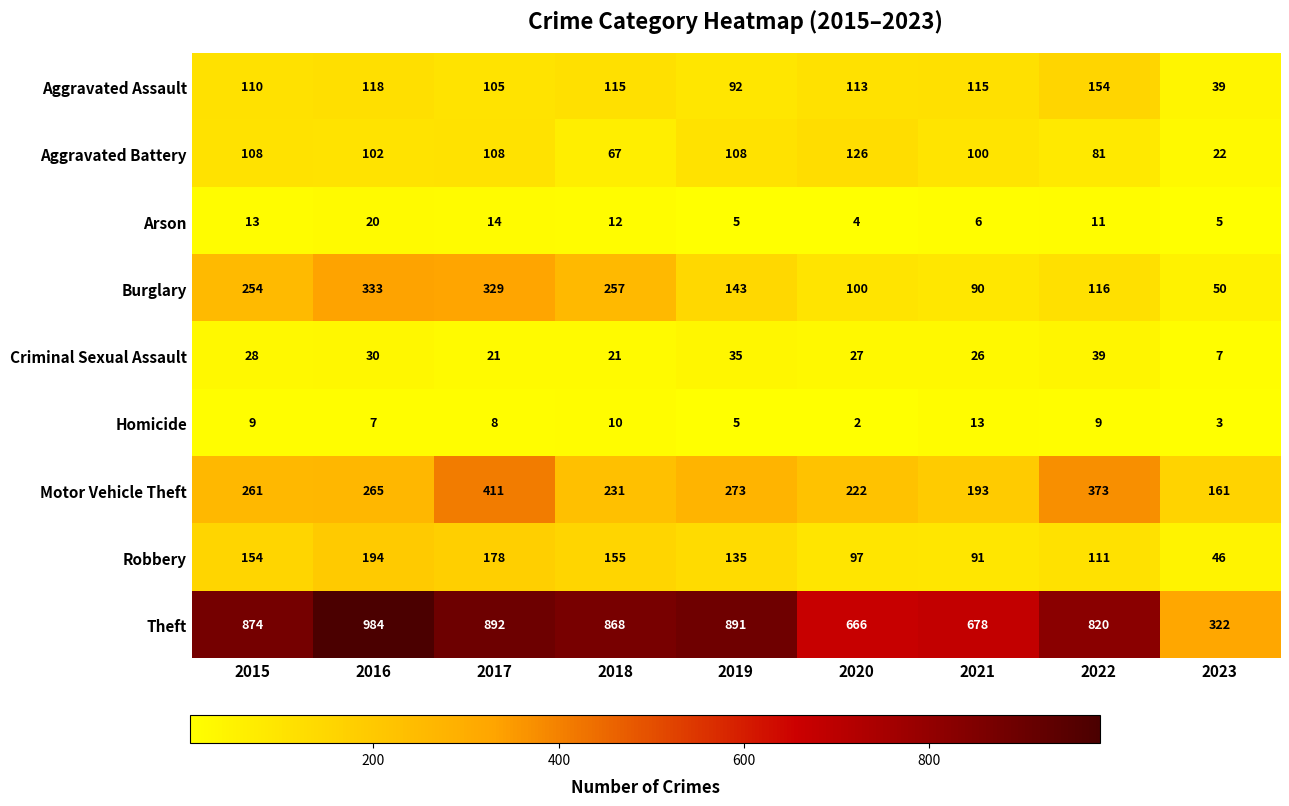

What is the smallest value displayed?

2